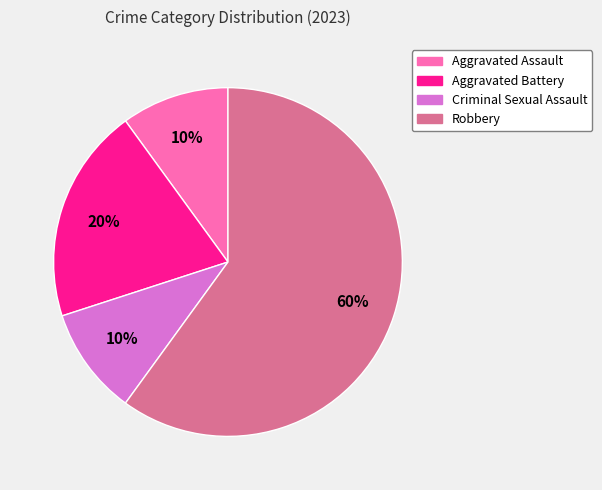

Which category accounts for the majority?

Robbery